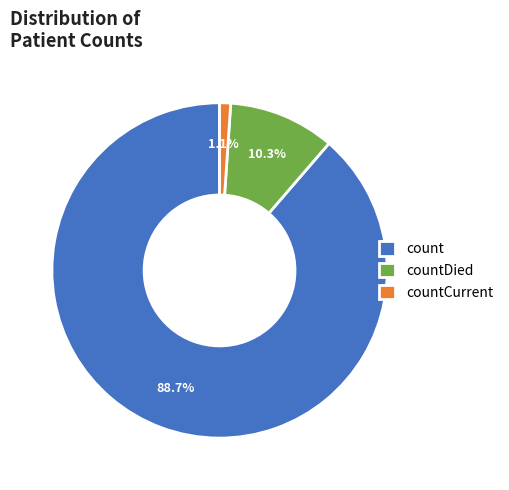

Does count account for over 50% of the chart?

Yes